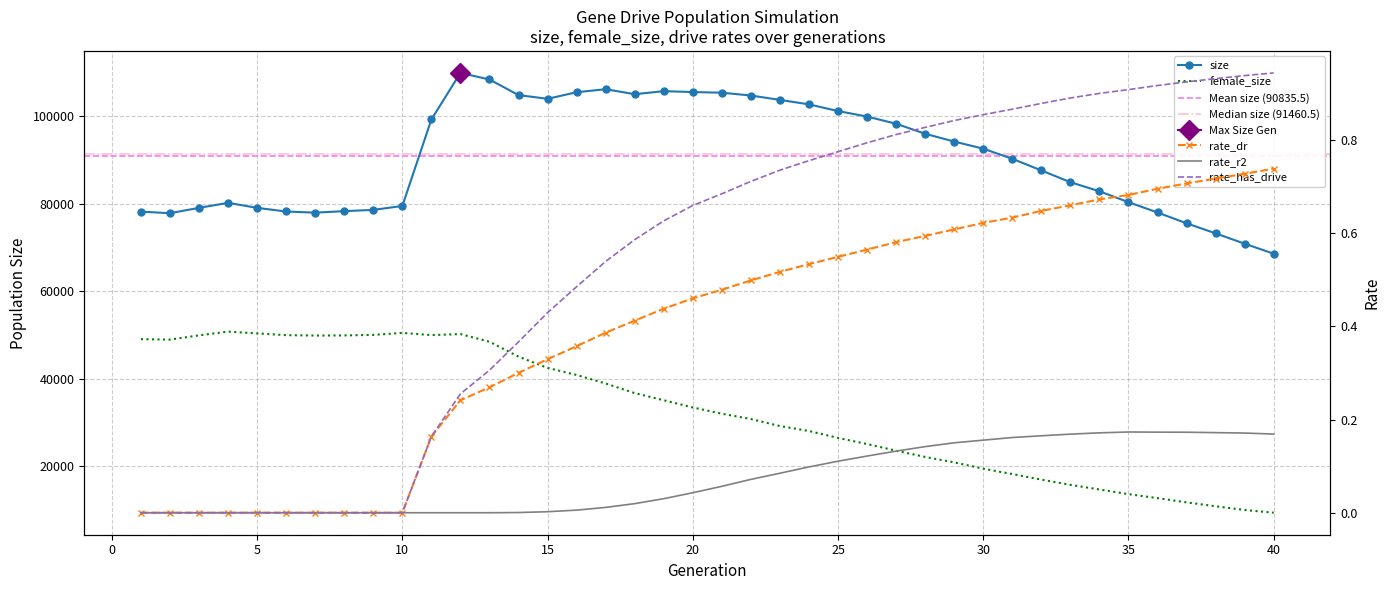

What is the total value across all series at 20?

138980.2